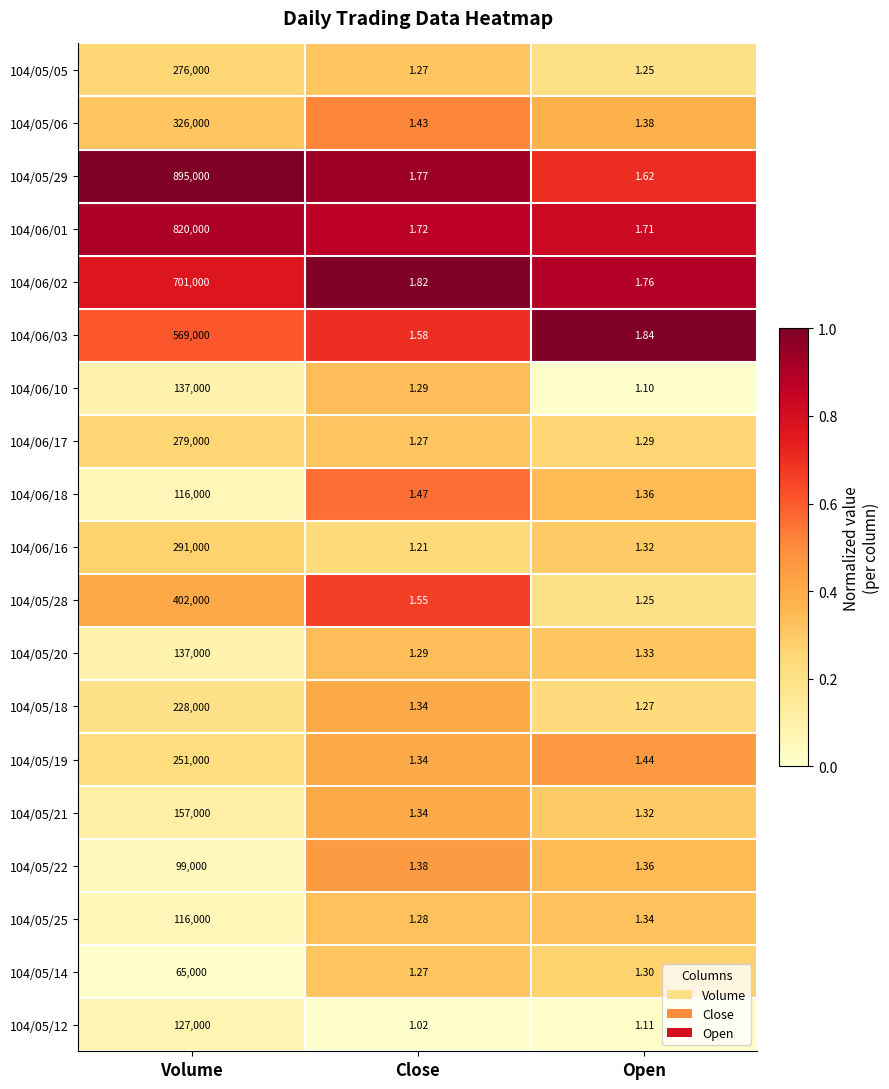

What is the spread (max minus min) of values at Volume?

830000.0